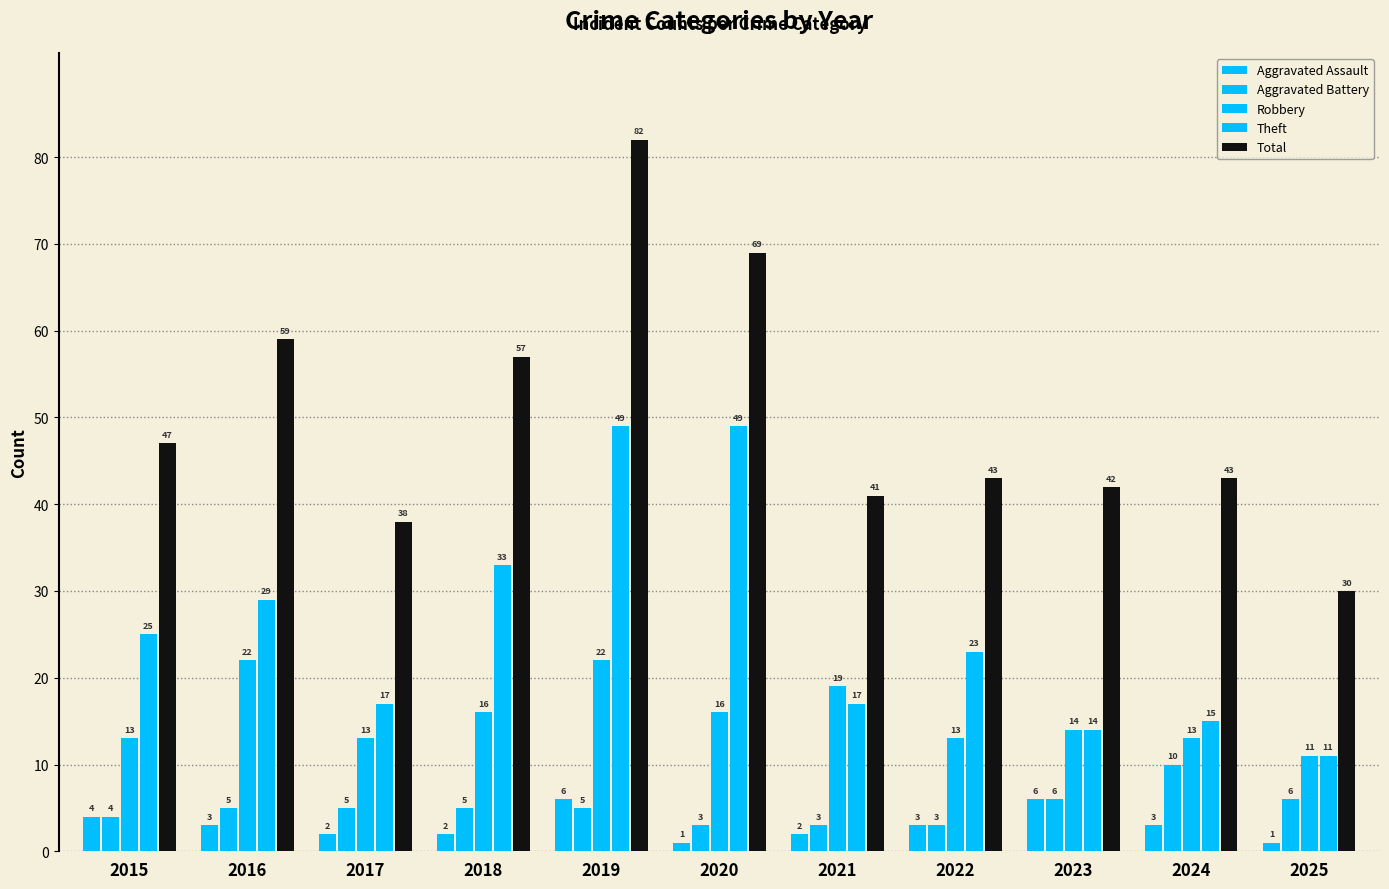

What is the sum of the Aggravated Battery values at 2022 and 2019?

8